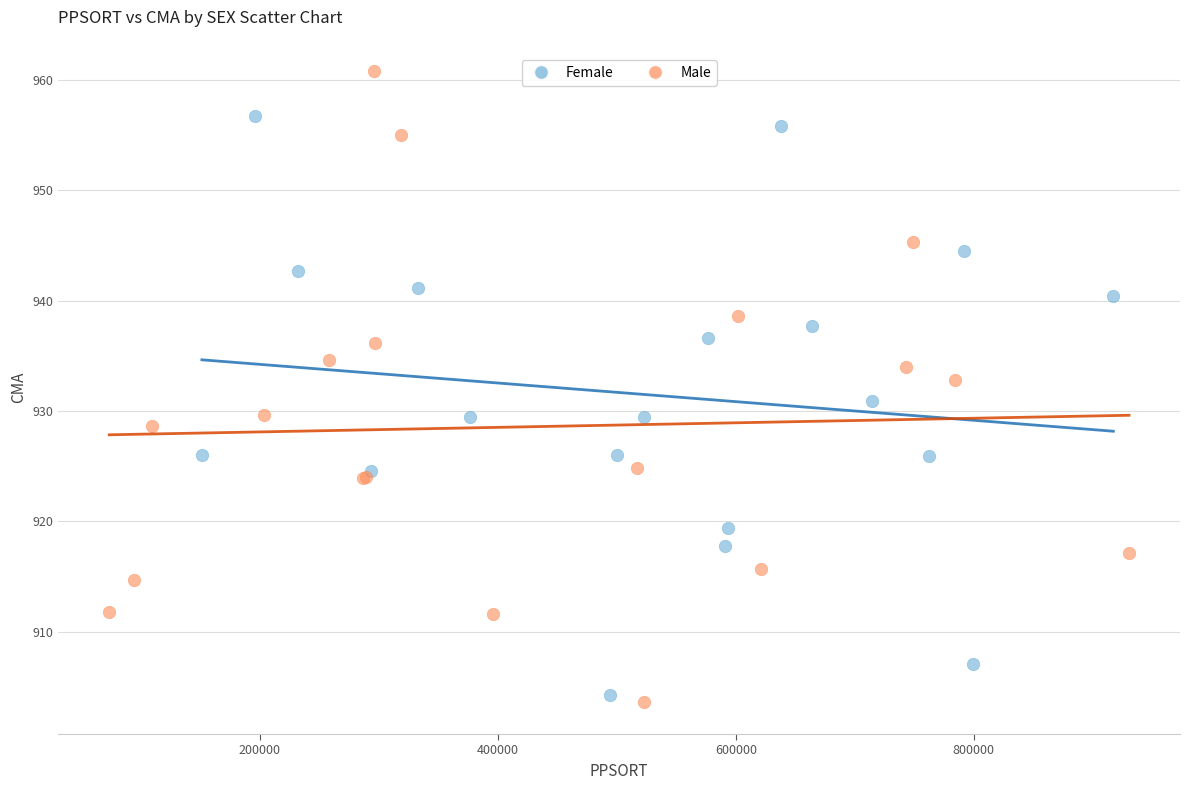

Which series reaches the maximum Y coordinate?

Male